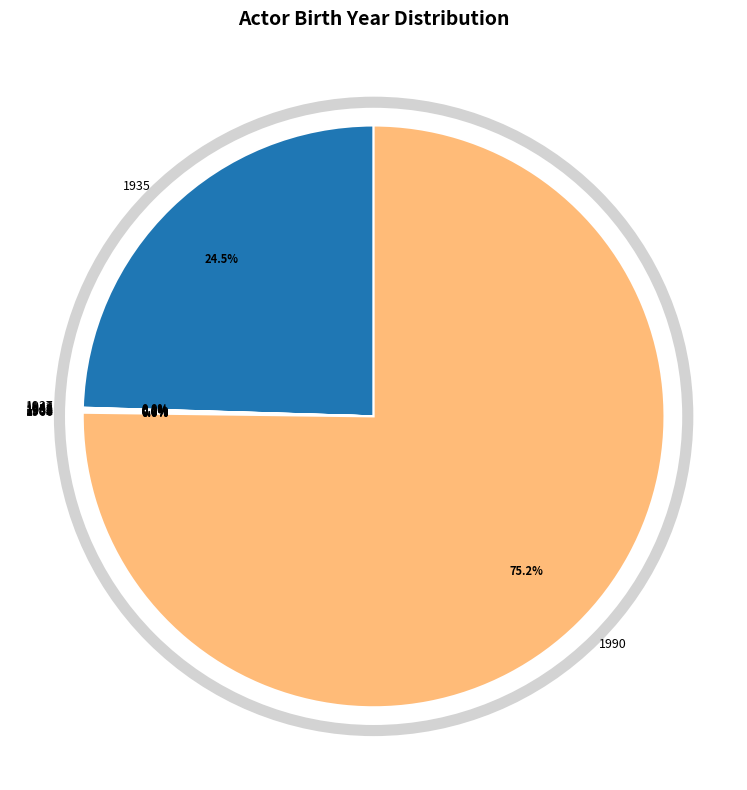

Does any single category account for the majority?

Yes